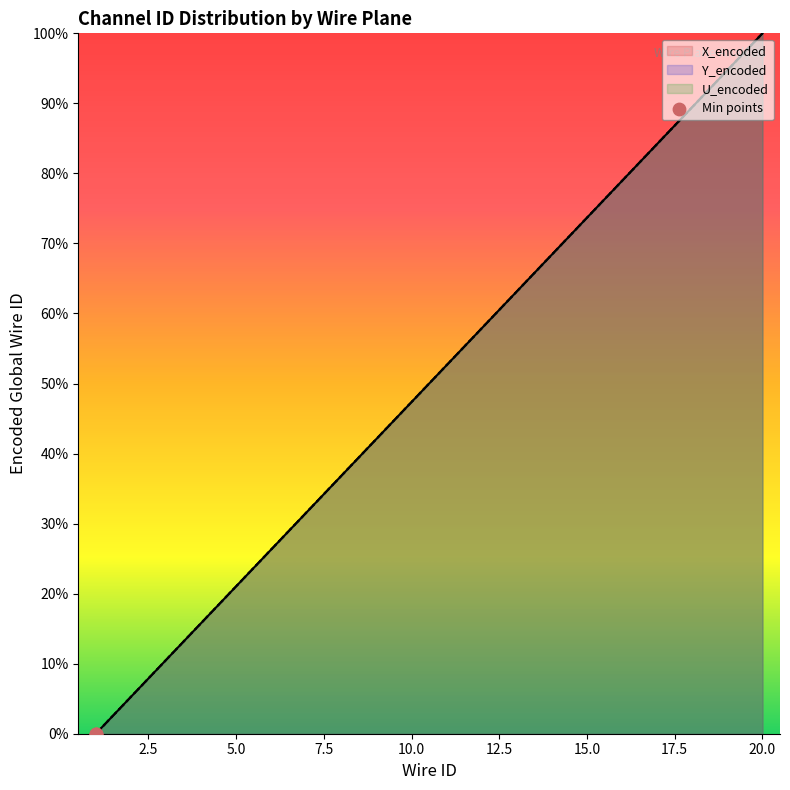

Which series has the largest total across all categories?

X_encoded